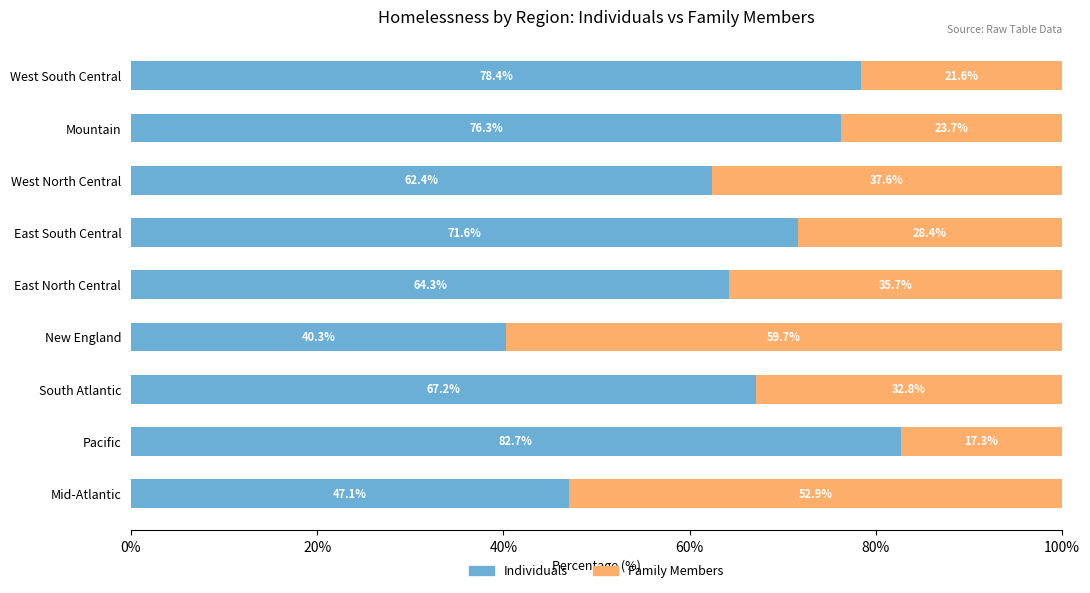

Rank the categories by Individuals value from highest to lowest.

Pacific, West South Central, Mountain, East South Central, South Atlantic, East North Central, West North Central, Mid-Atlantic, New England